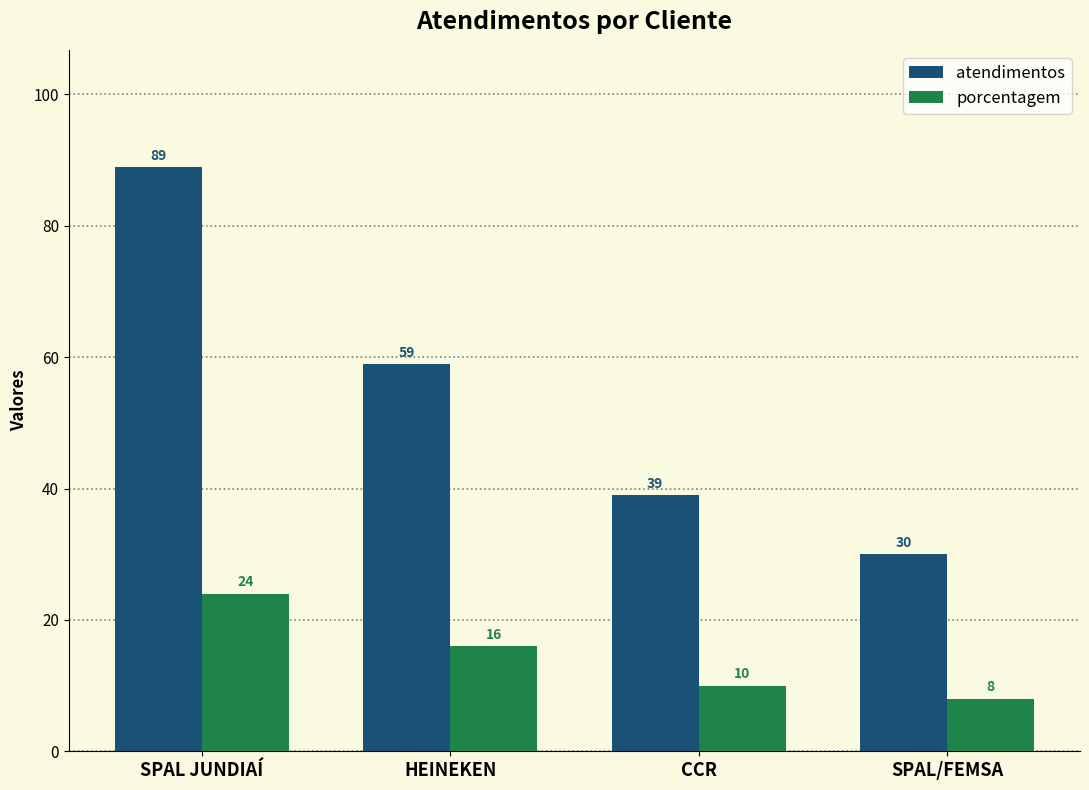

How many series are shown in this chart?

2